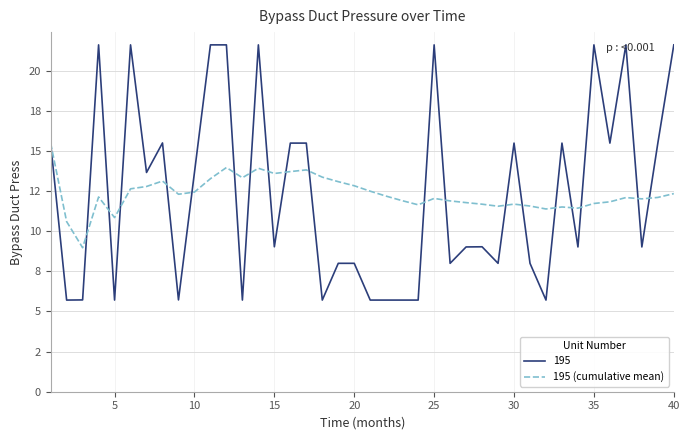

Does the chart display data point markers on the line(s)?

No